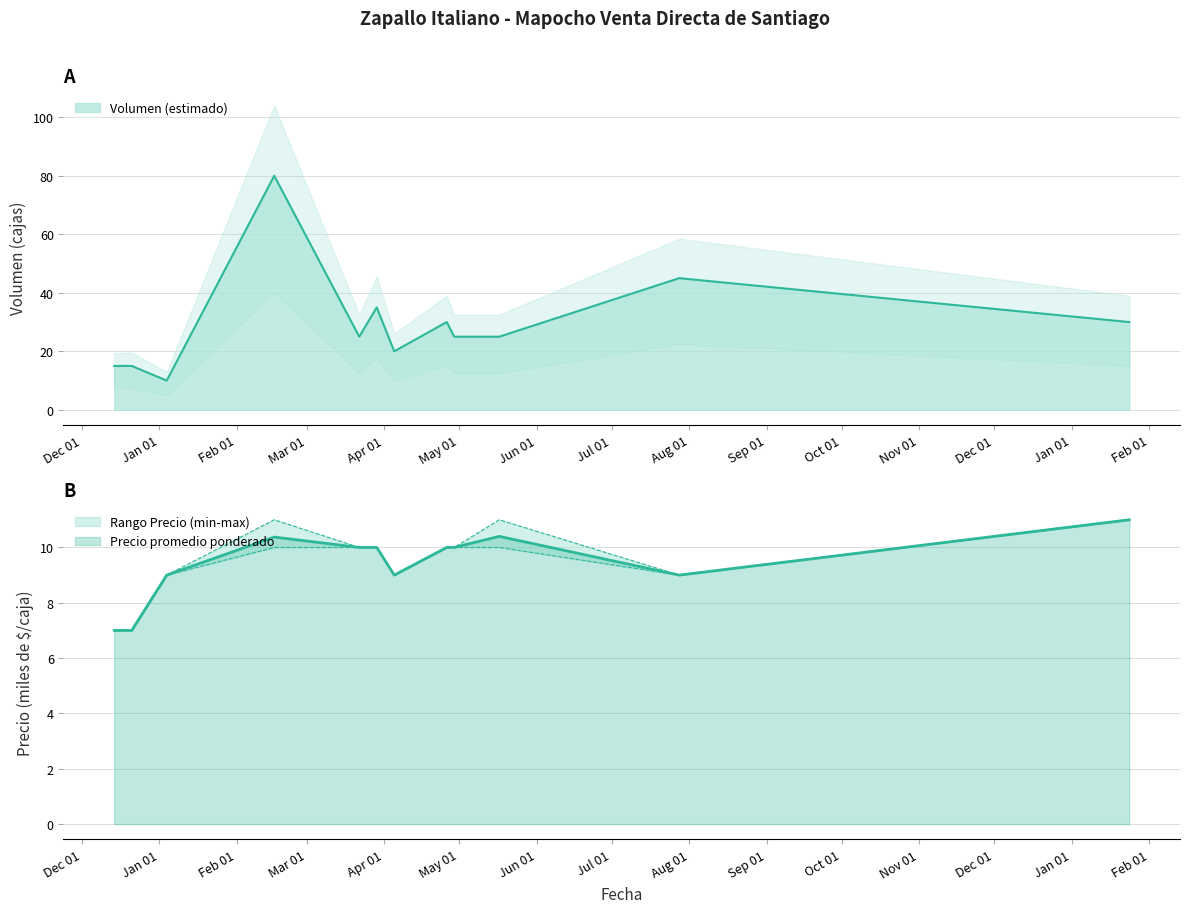

What is the average value of the Precio promedio ponderado series?

9.4